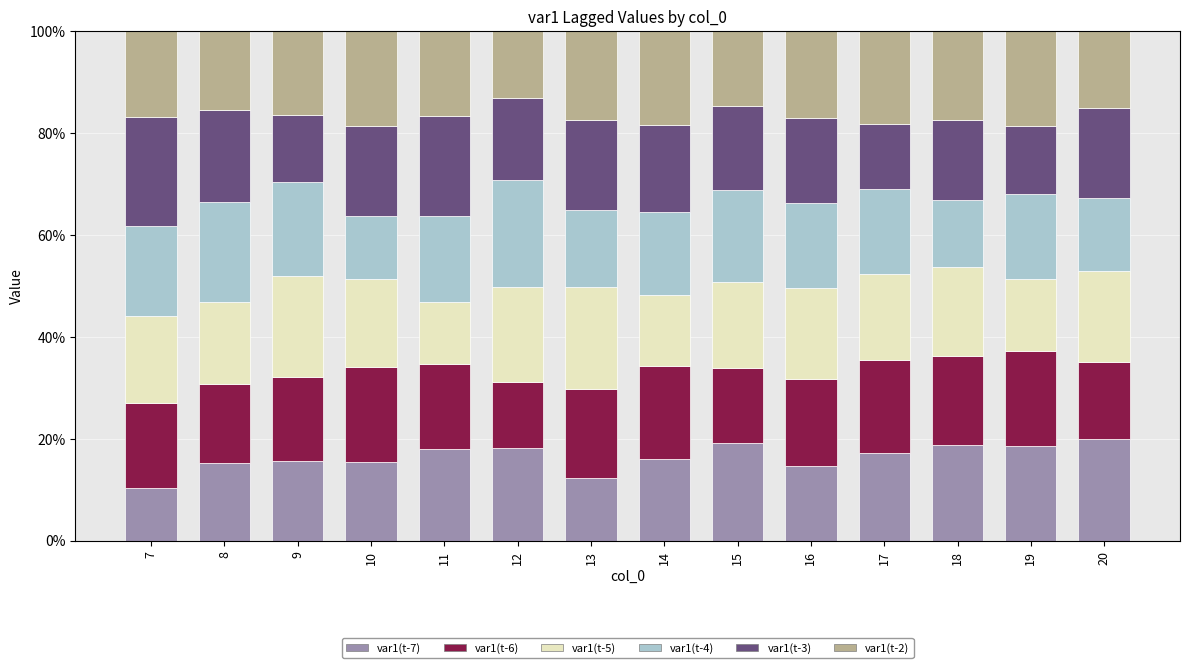

What is the sum of the var1(t-4) values at 9 and 19?

0.4